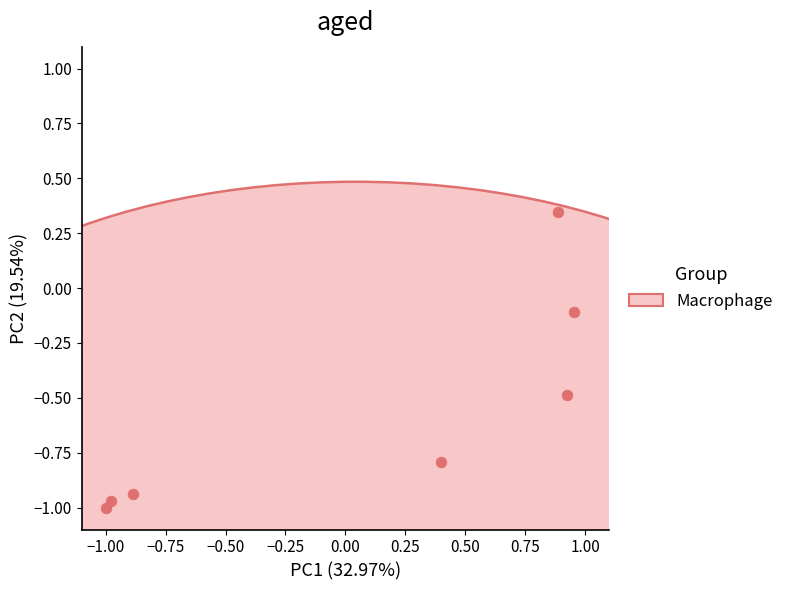

What is the range of Y values (max minus min)?

1.3